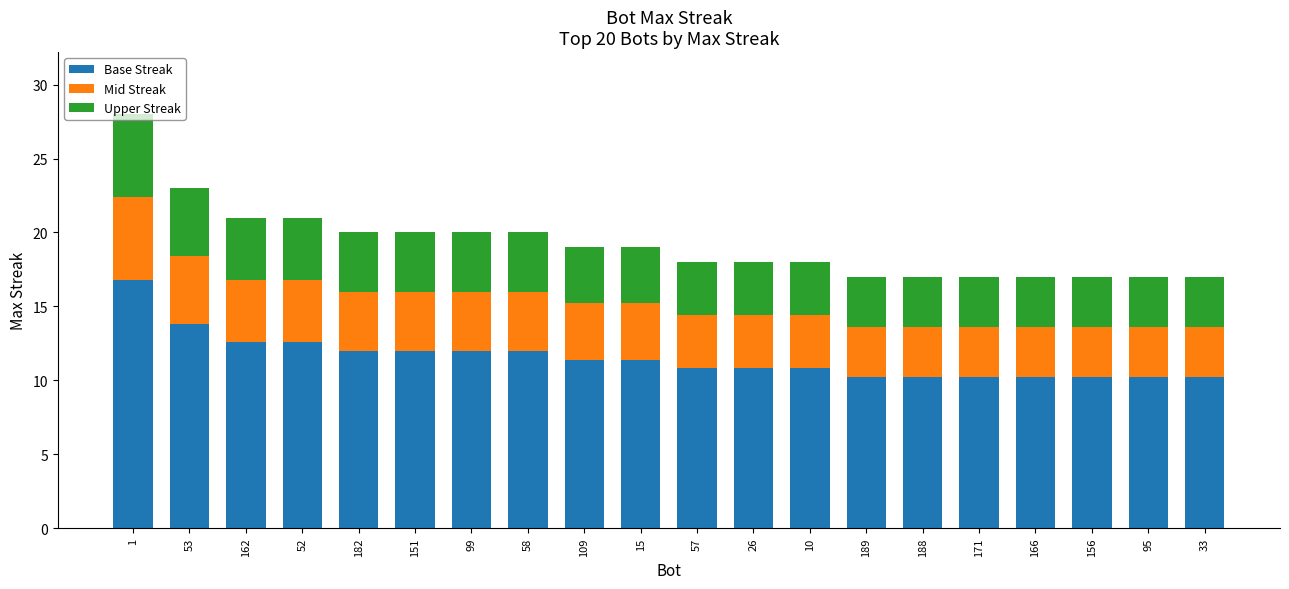

Does the chart contain any negative values?

No